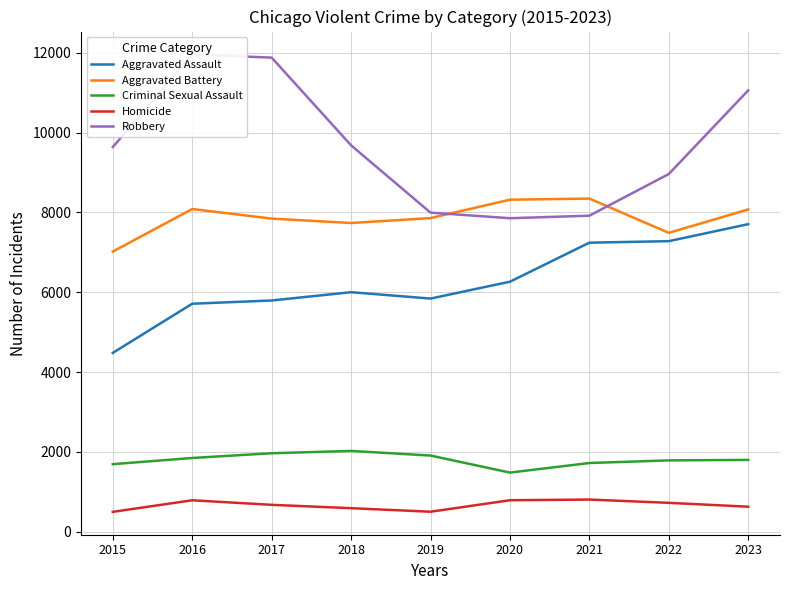

Rank the categories by Aggravated Assault value from lowest to highest.

2015, 2016, 2017, 2019, 2018, 2020, 2021, 2022, 2023